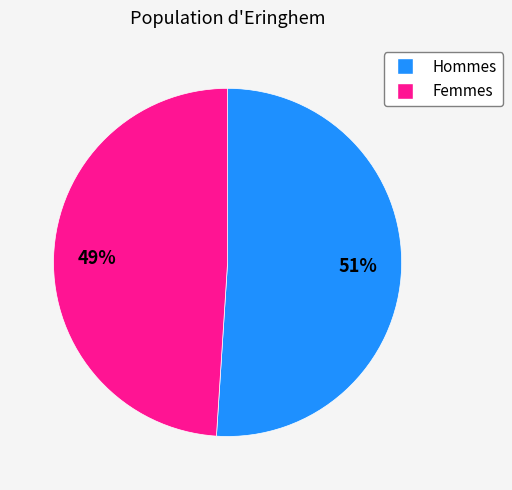

Is there a majority slice in this chart?

Yes